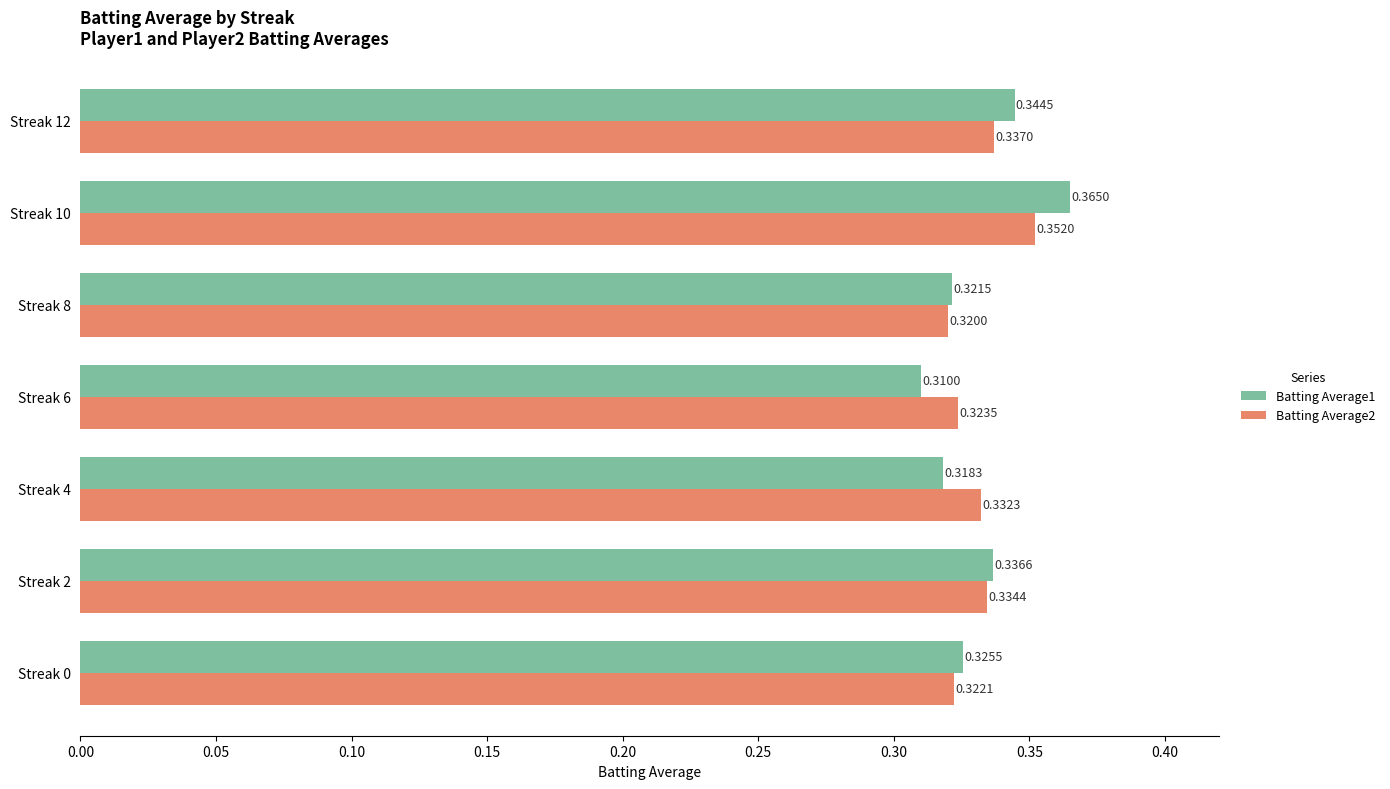

At which label does Batting Average2 reach its minimum?

Streak 8